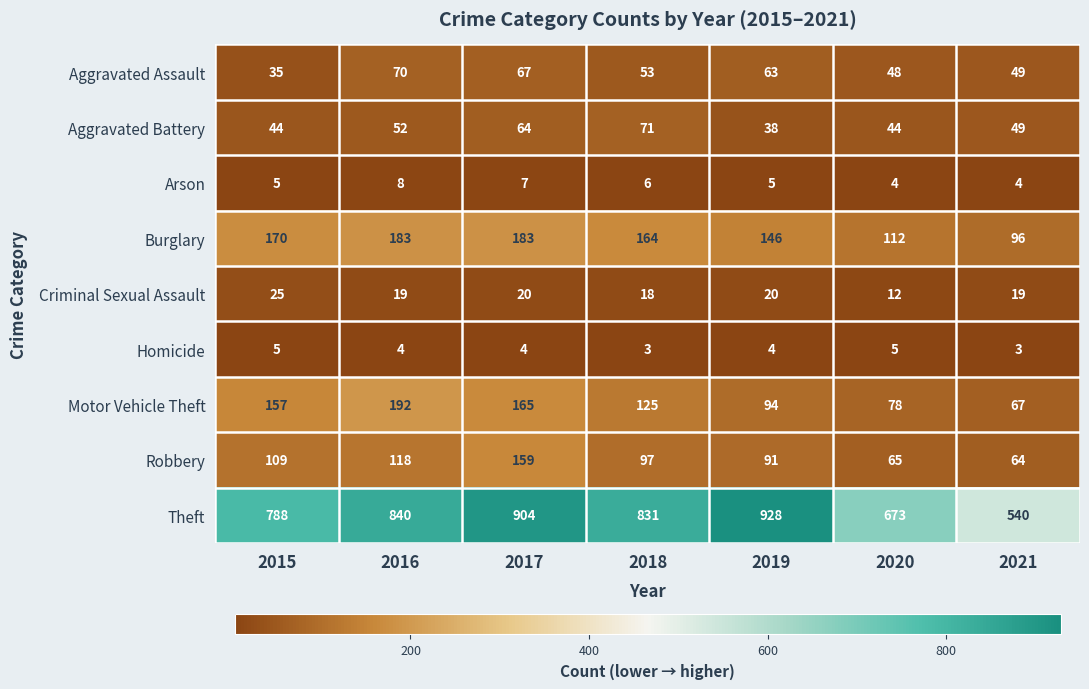

At 2017, list the series in order from largest to smallest.

Theft, Burglary, Motor Vehicle Theft, Robbery, Aggravated Assault, Aggravated Battery, Criminal Sexual Assault, Arson, Homicide